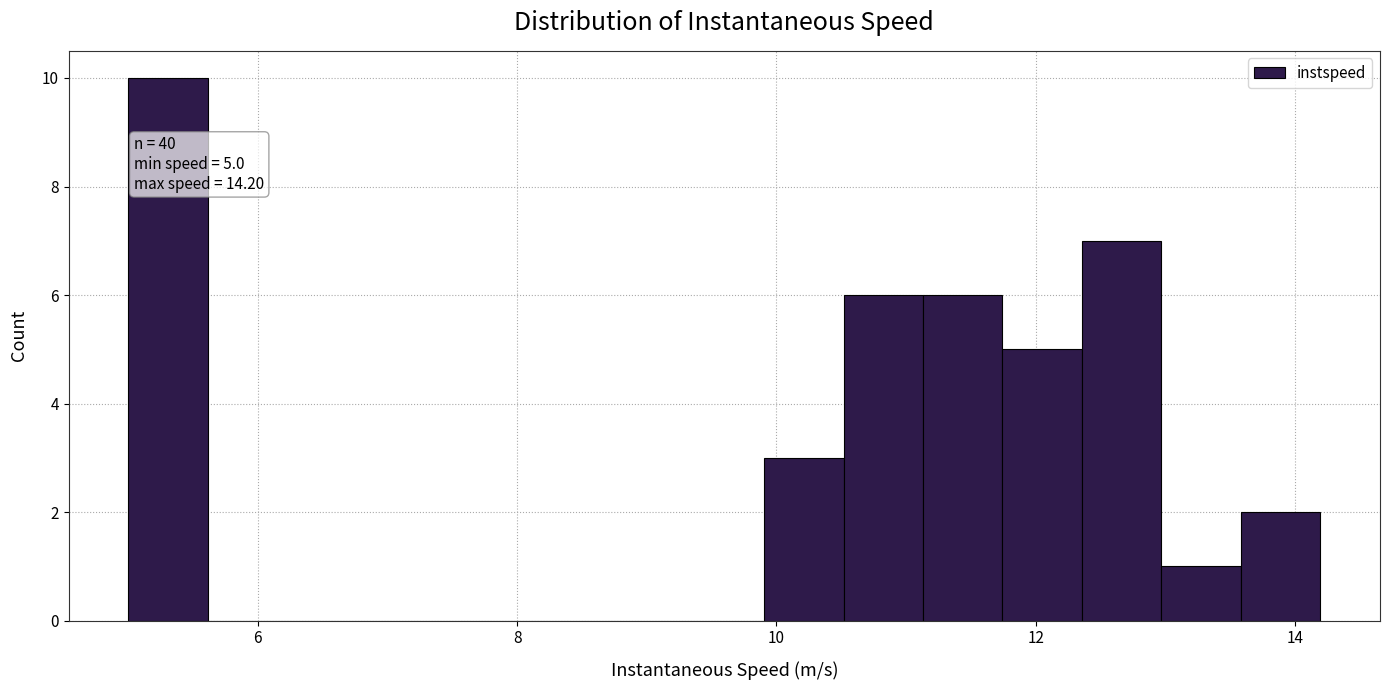

Around what value on the x-axis is the tallest bar? Give the approximate position of its centre, as read against the axis.

5.4